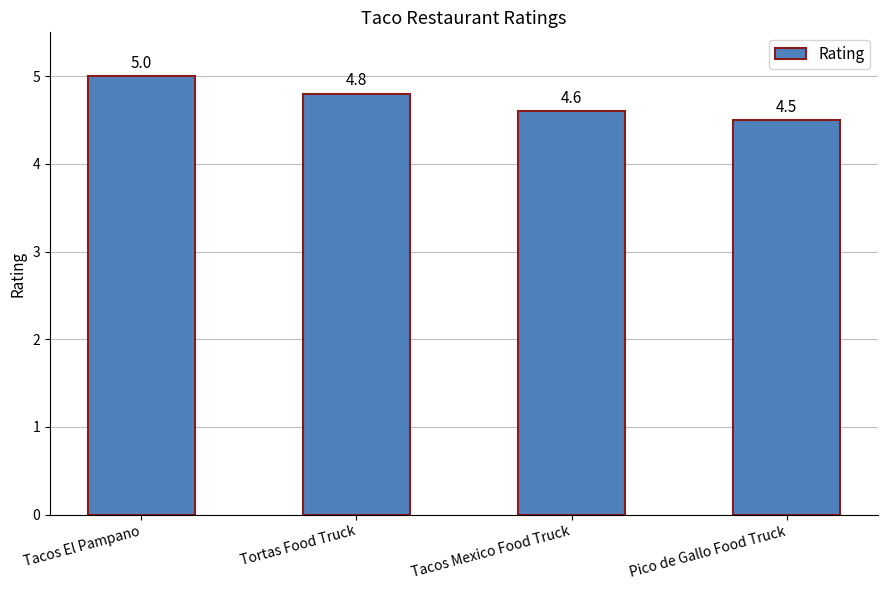

List the labels in order of value, largest first.

Tacos El Pampano, Tortas Food Truck, Tacos Mexico Food Truck, Pico de Gallo Food Truck